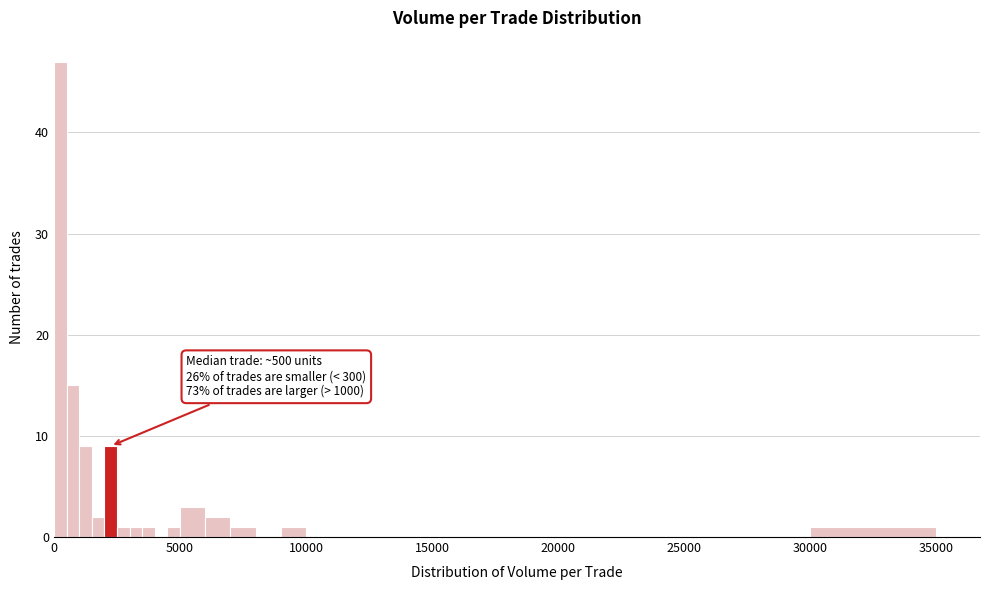

Around what value on the x-axis is the tallest bar? Give the approximate position of its centre, as read against the axis.

500